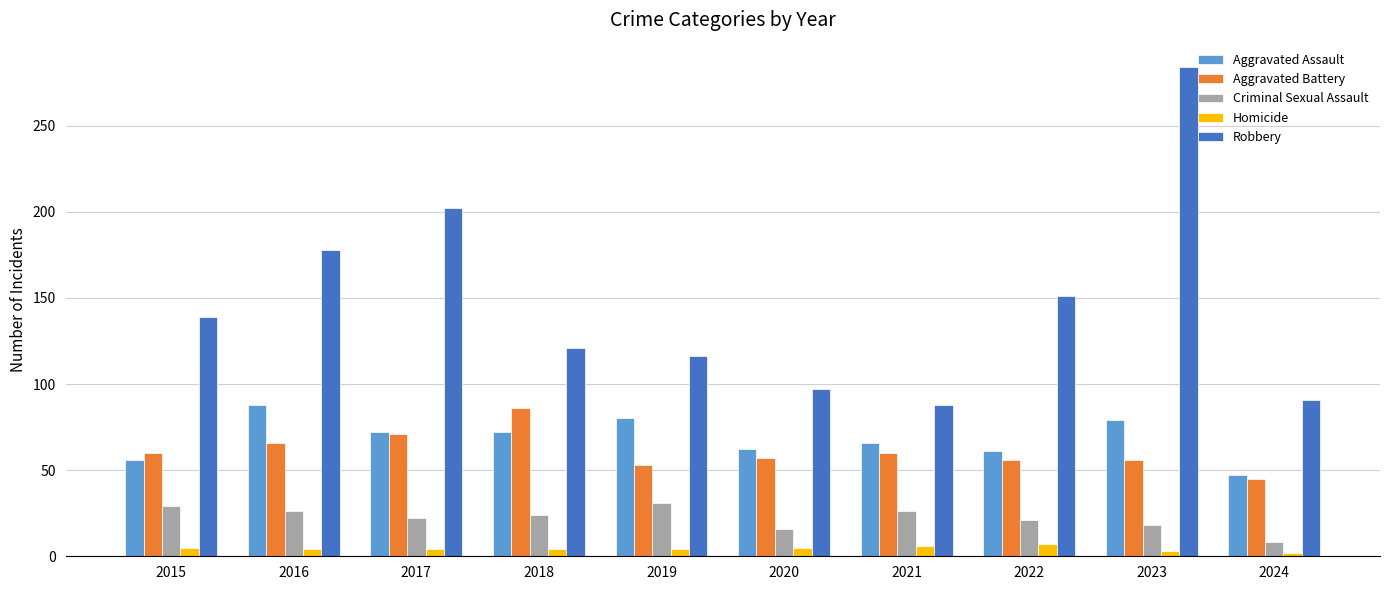

What is the difference between the second highest and minimum values in the Criminal Sexual Assault series?

21